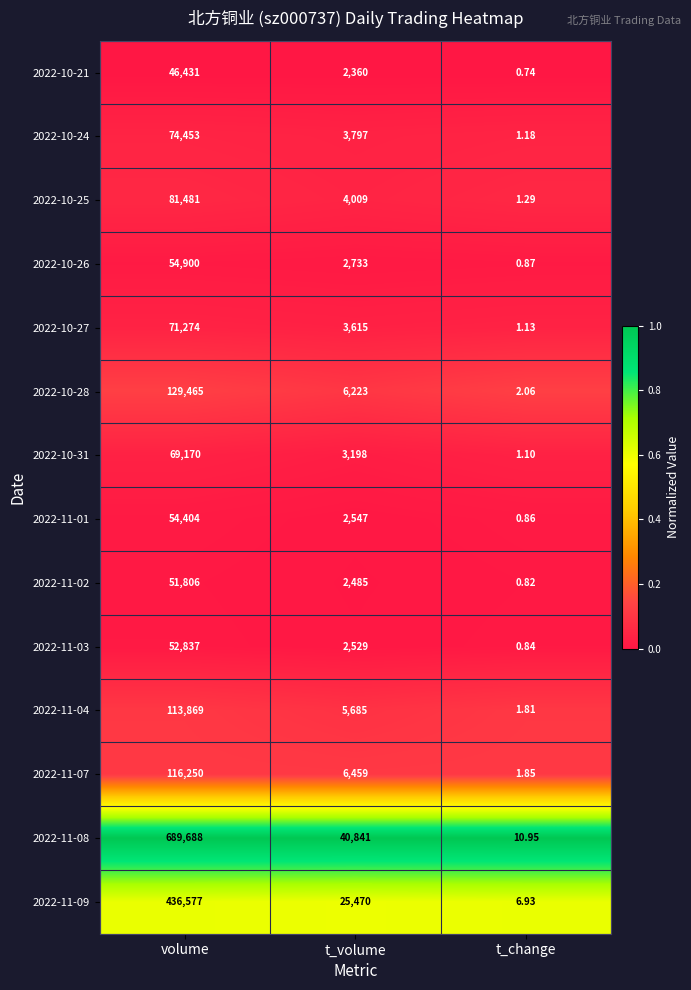

How many data points does each series have?

3